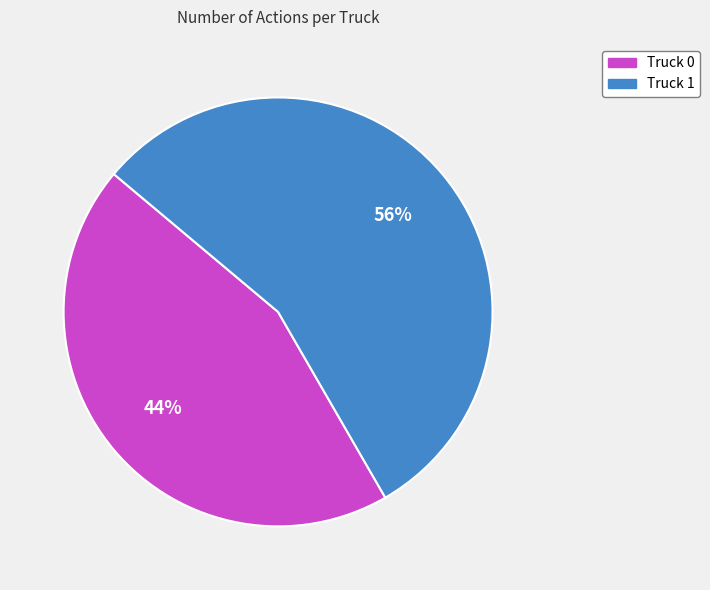

To the nearest percent, what is the combined percentage of Truck 0 and Truck 1?

100%